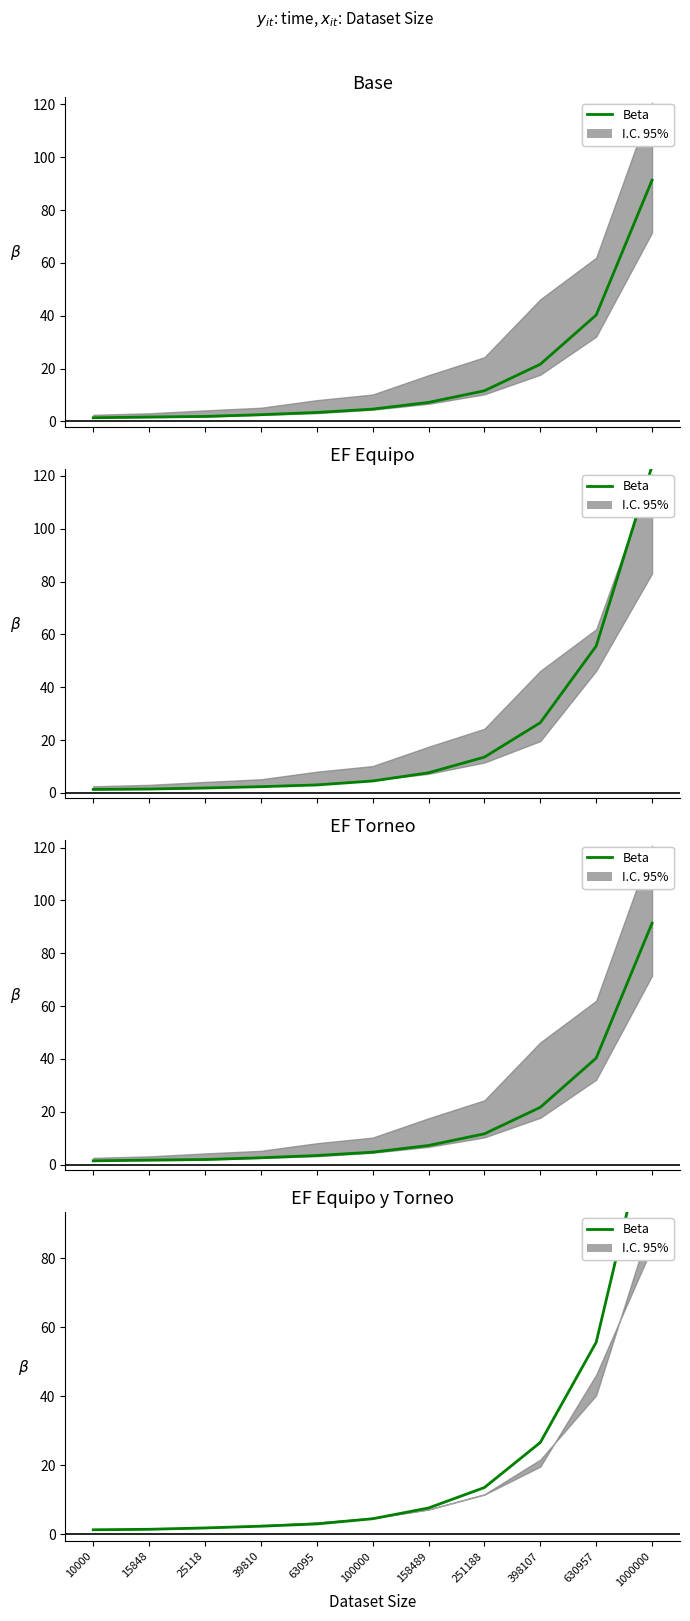

Between 158489 and 39810, which is larger?

158489